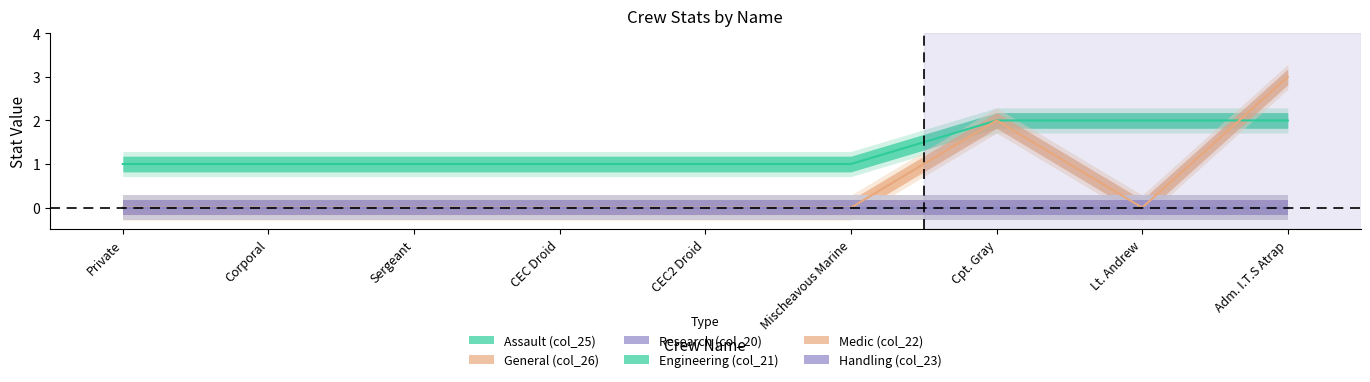

Does the chart have visible grid lines?

No